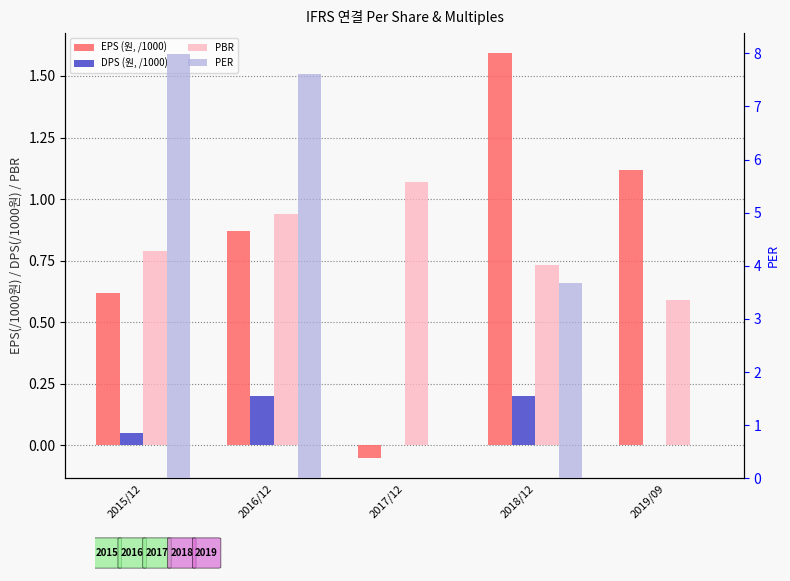

What is the spread (max minus min) of values at 2017/12?

1.1